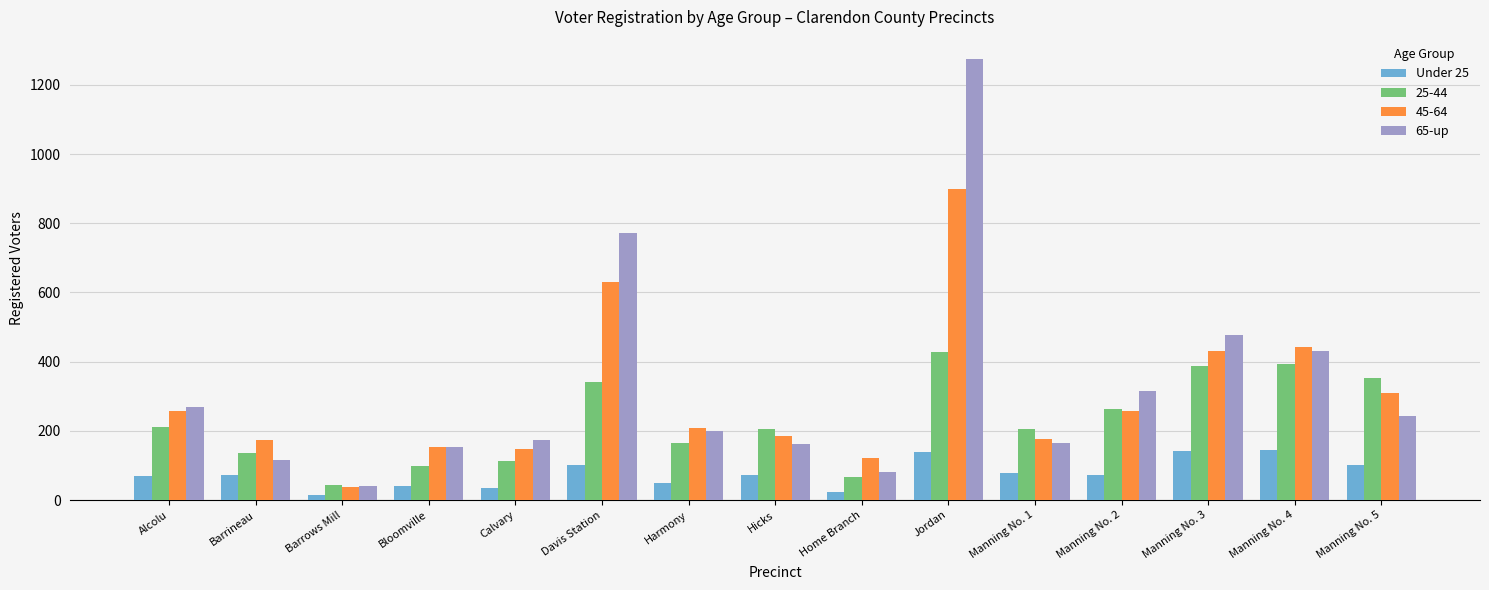

At which label does Under 25 first exceed 72?

Davis Station